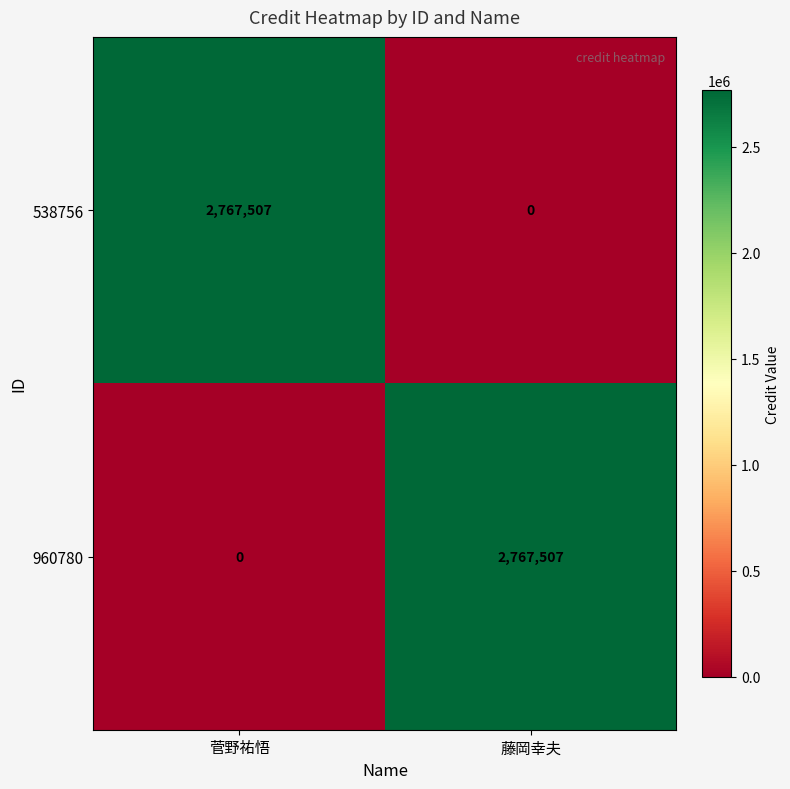

What is the spread (max minus min) of values at 菅野祐悟?

2767507